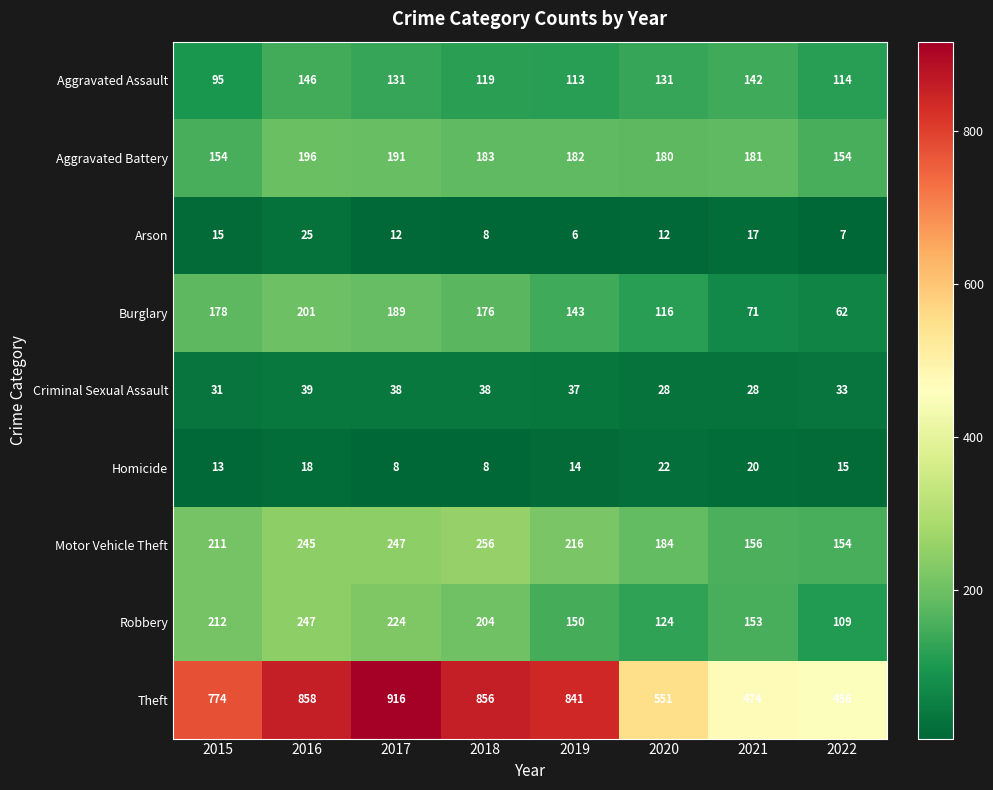

Which series has the largest total across all categories?

Theft